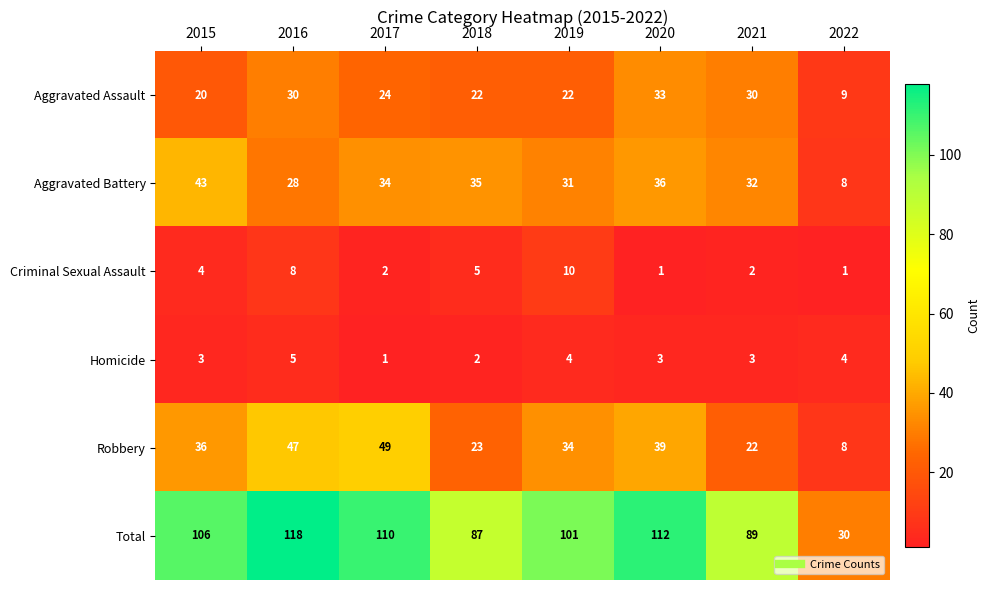

What is the difference between the Total values at 2016 and 2017?

8